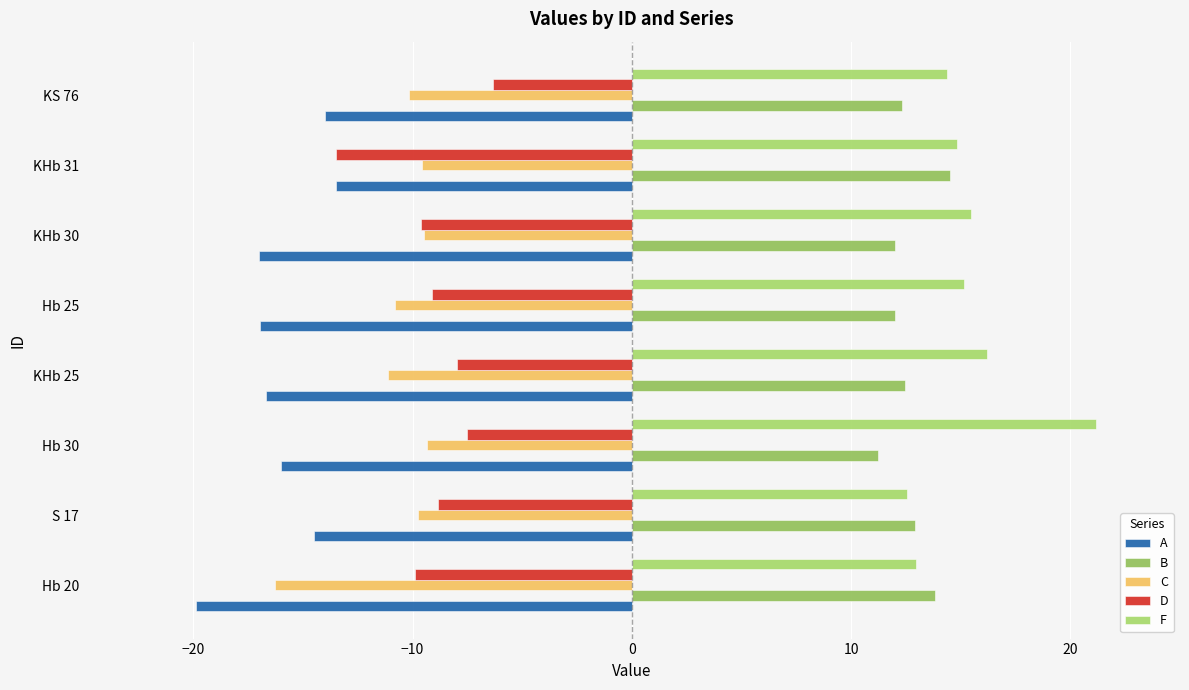

What is the difference between the maximum and second lowest values in the B series?

2.5